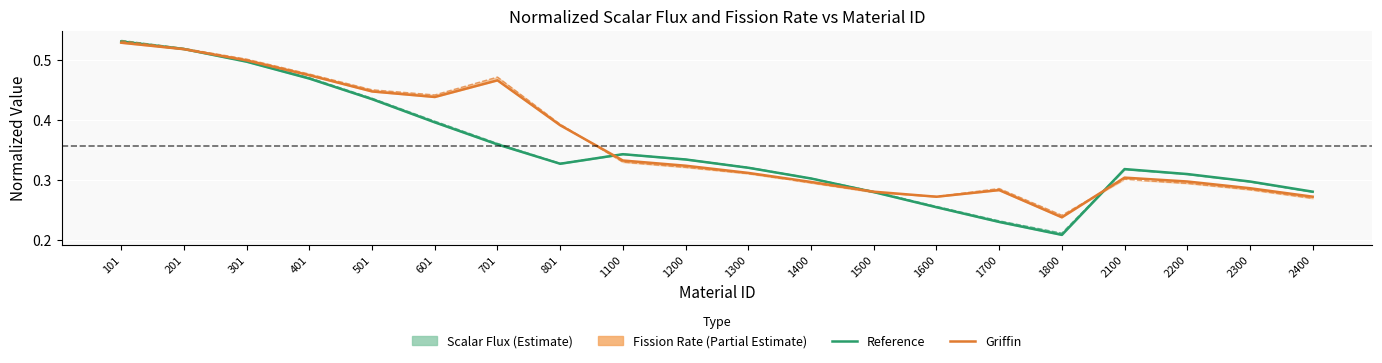

Count the norm_RefscalarFlux values in the range 0 to 1.

20